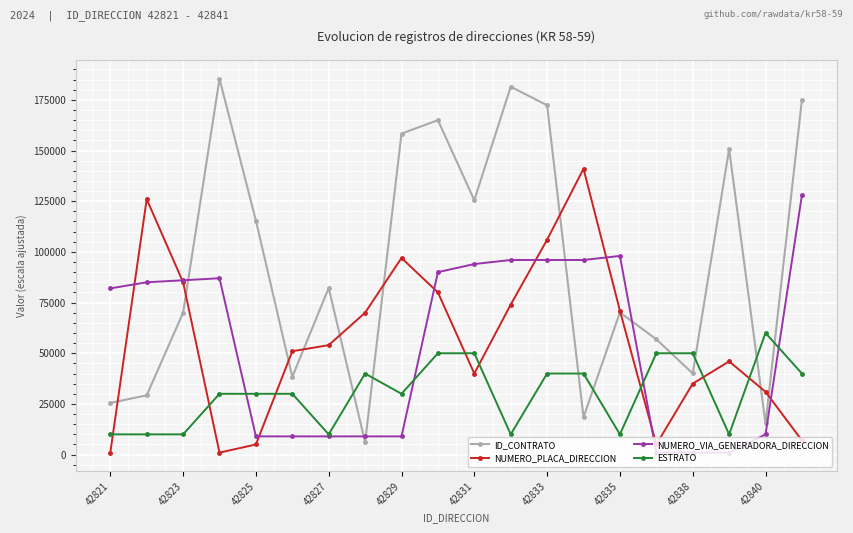

True or false: NUMERO_VIA_GENERADORA_DIRECCION and ESTRATO cross at least once.

True